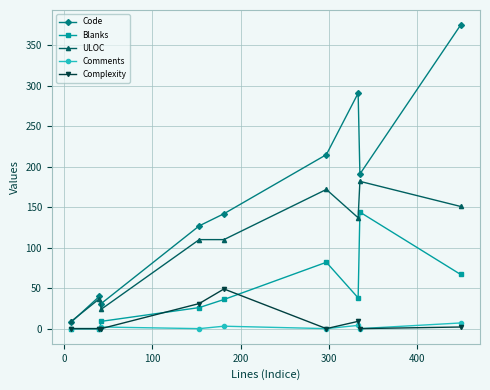

At how many categories does at least one series exceed 118?

6